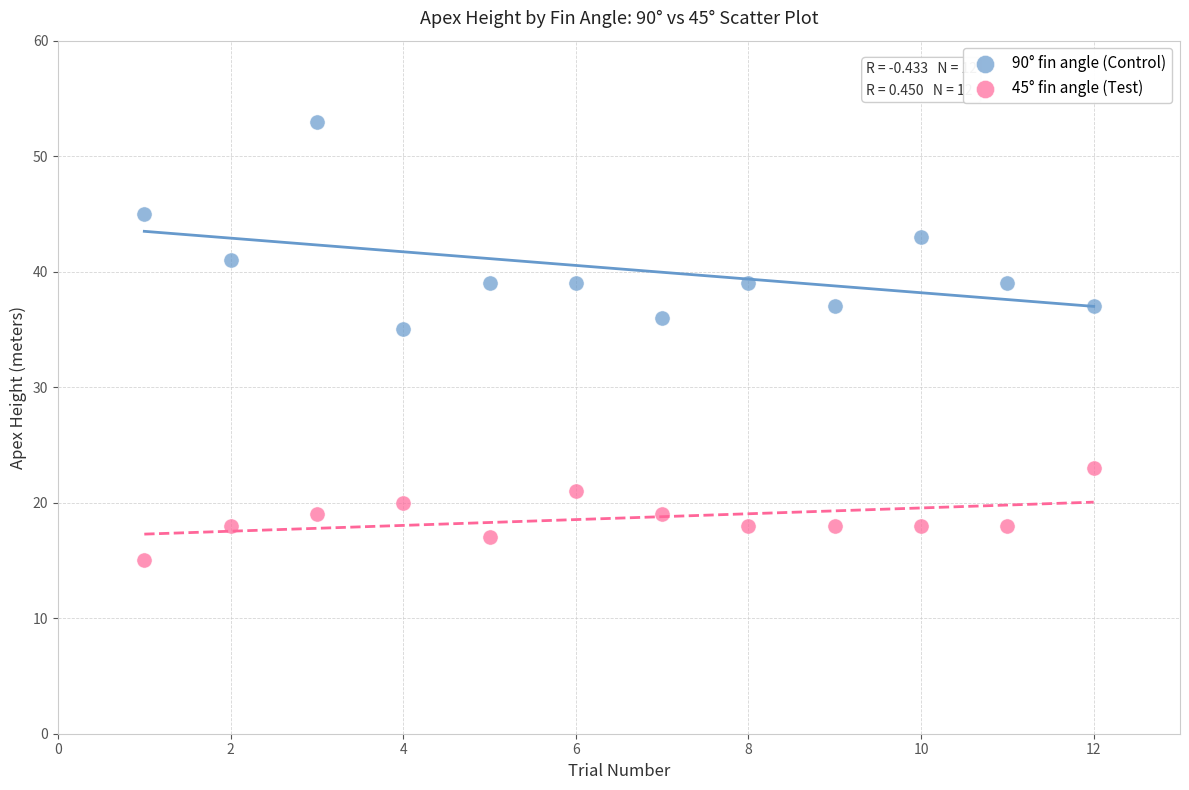

What are all the series names shown in the legend?

90° fin angle (Control), 45° fin angle (Test)